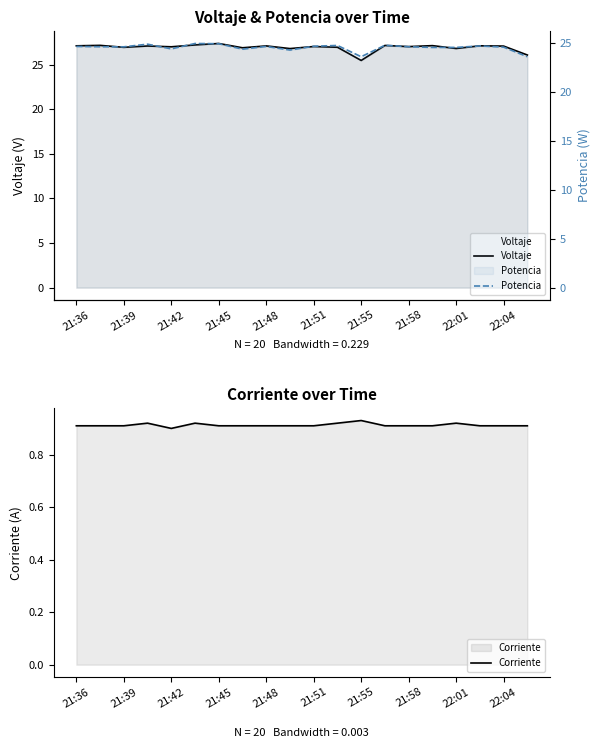

Does the chart display data point markers on the line(s)?

No